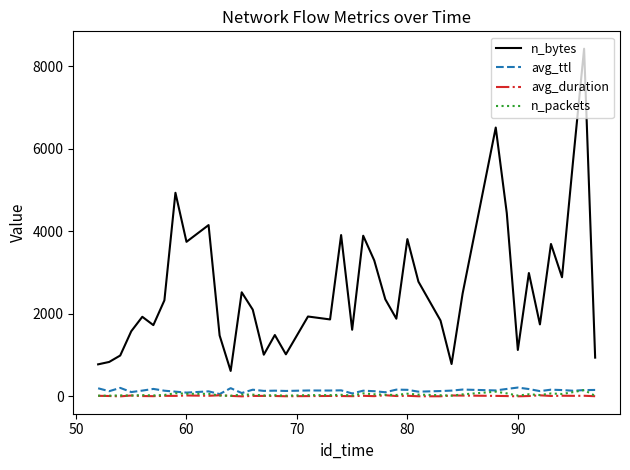

Which series has the largest range (max minus min)?

n_bytes